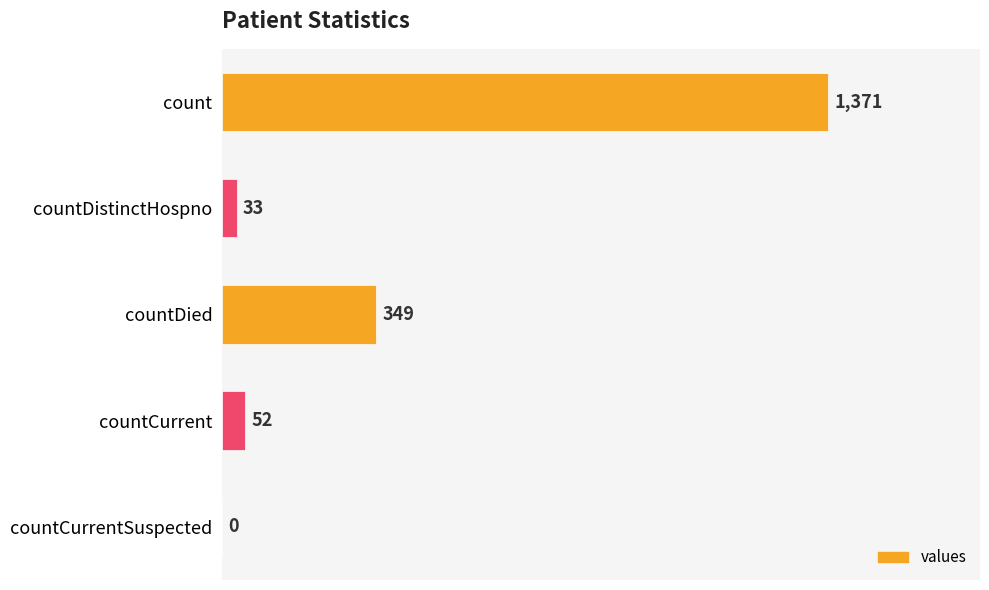

True or false: the data shows 0 at countCurrentSuspected.

True